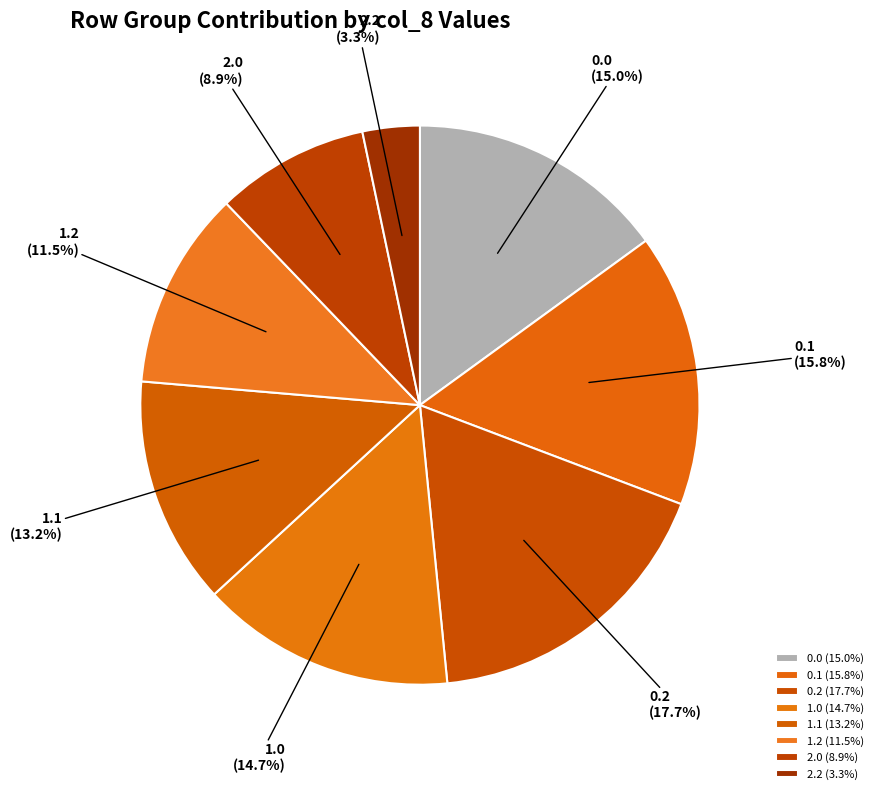

Is there any slice that represents more than half of the pie?

No